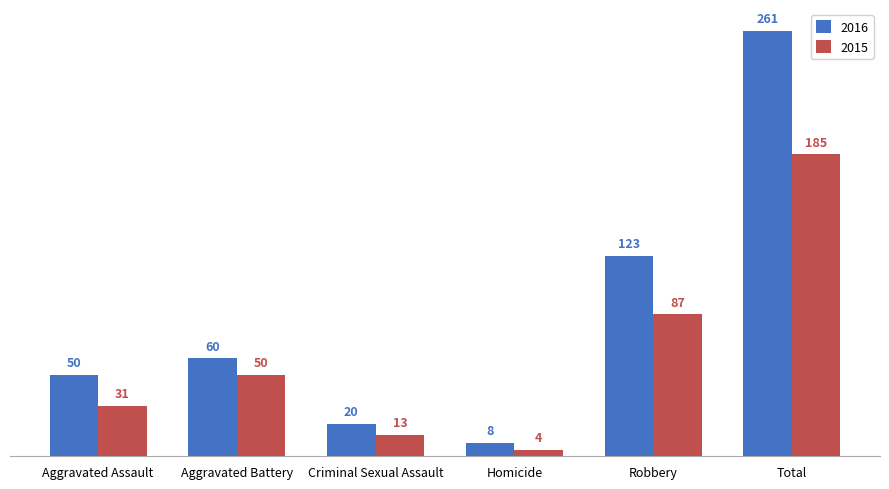

List the labels in order of 2015 value, largest first.

Total, Robbery, Aggravated Battery, Aggravated Assault, Criminal Sexual Assault, Homicide